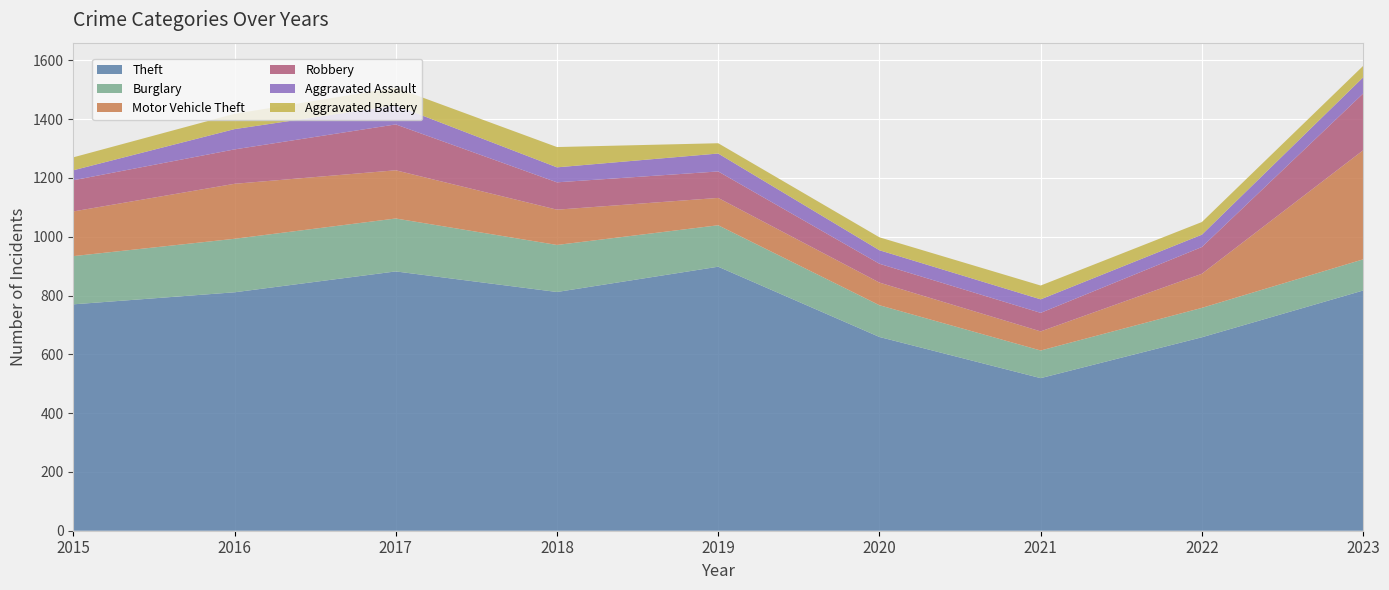

Reading left to right, list all the values displayed in this chart.

Theft: 2015=770	2016=811	2017=882	2018=812	2019=898	2020=659	2021=519	2022=658	2023=817
Burglary: 2015=164	2016=182	2017=180	2018=160	2019=141	2020=108	2021=94	2022=100	2023=106
Motor Vehicle Theft: 2015=152	2016=187	2017=164	2018=120	2019=93	2020=77	2021=65	2022=116	2023=371
Robbery: 2015=106	2016=117	2017=156	2018=93	2019=90	2020=64	2021=63	2022=91	2023=193
Aggravated Assault: 2015=34	2016=69	2017=65	2018=51	2019=61	2020=46	2021=46	2022=42	2023=55
Aggravated Battery: 2015=44	2016=52	2017=60	2018=69	2019=35	2020=44	2021=47	2022=43	2023=39